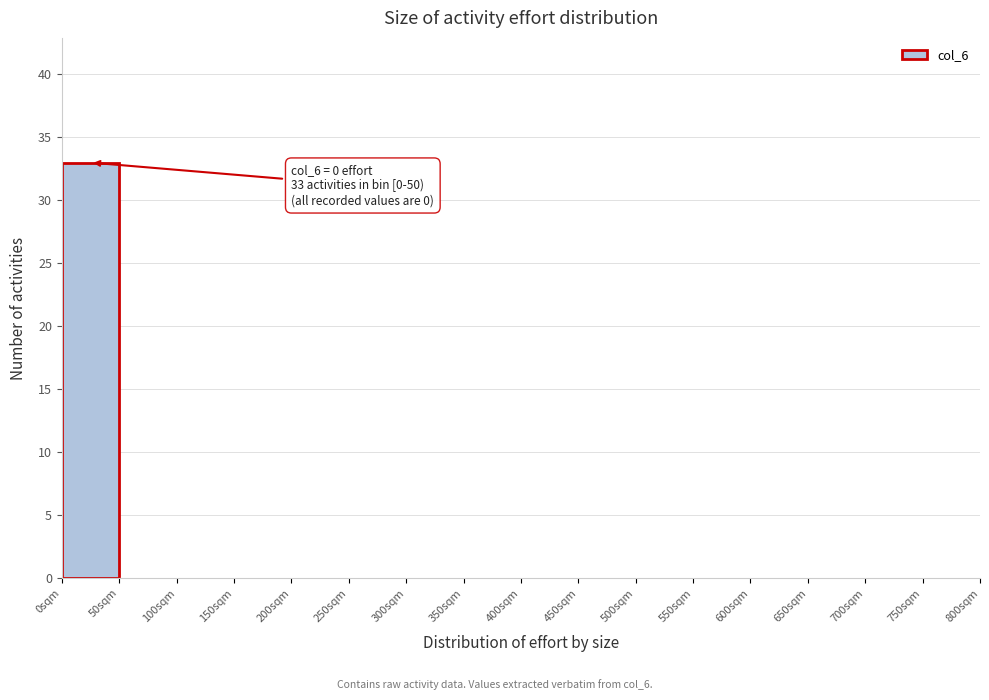

Which range on the x-axis has the tallest bar?

0 to 50